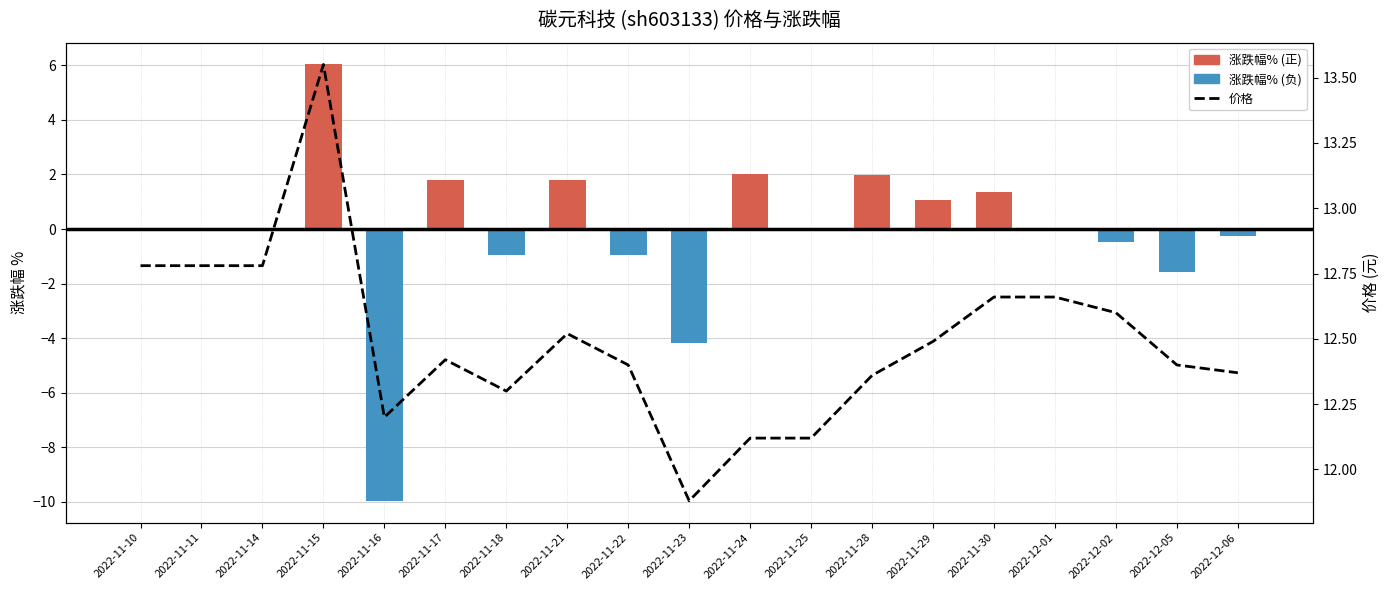

List the series in order of their peak value, lowest first.

涨跌幅%, 价格